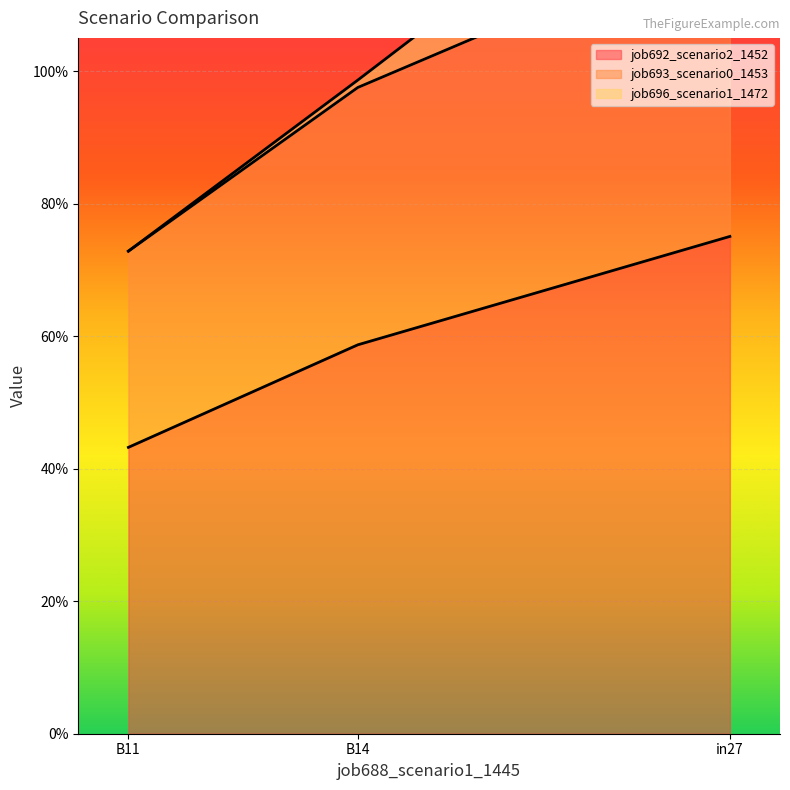

What is the difference between the job693_scenario0_1453 values at B11 and B14?

0.2